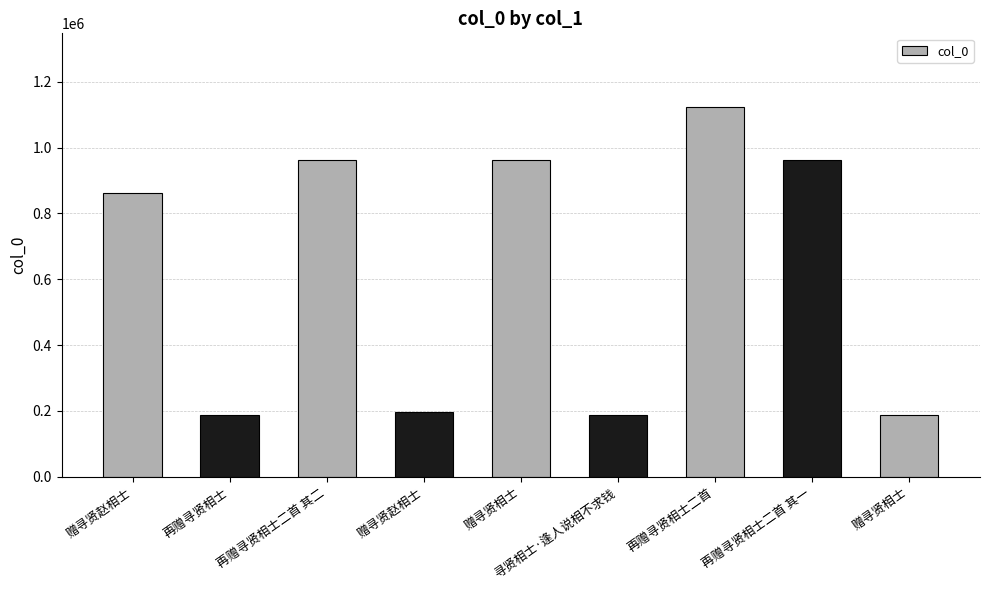

At which label is the value closest to 654719?

赠寻贤赵相士